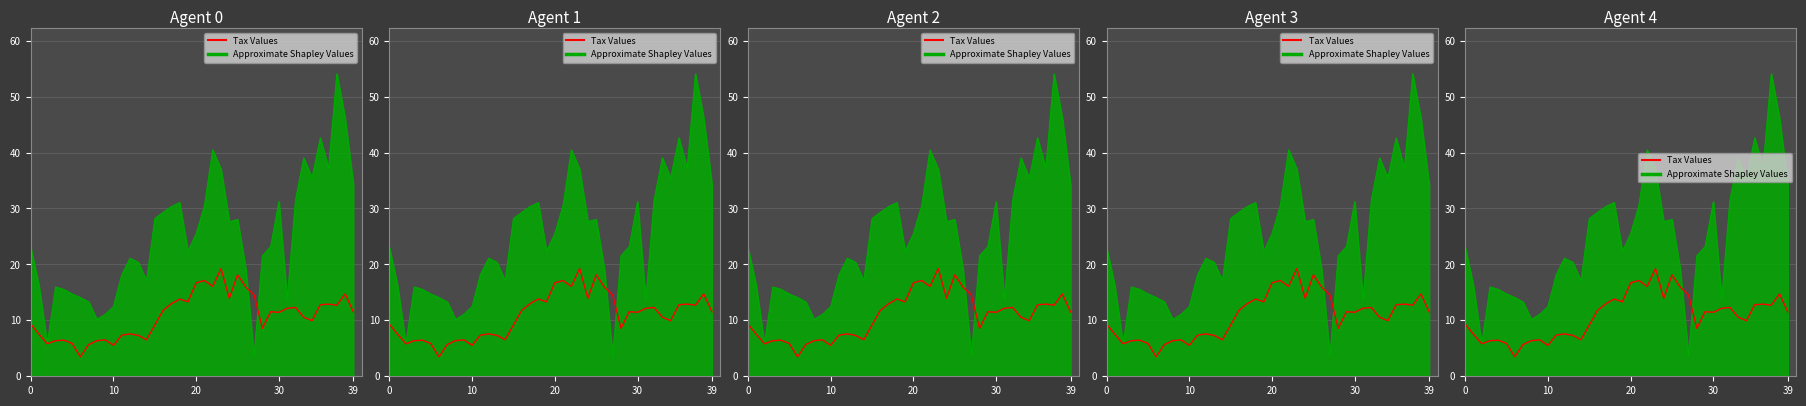

True or false: Approximate Shapley Values has a value of 23.1 at 0.

True